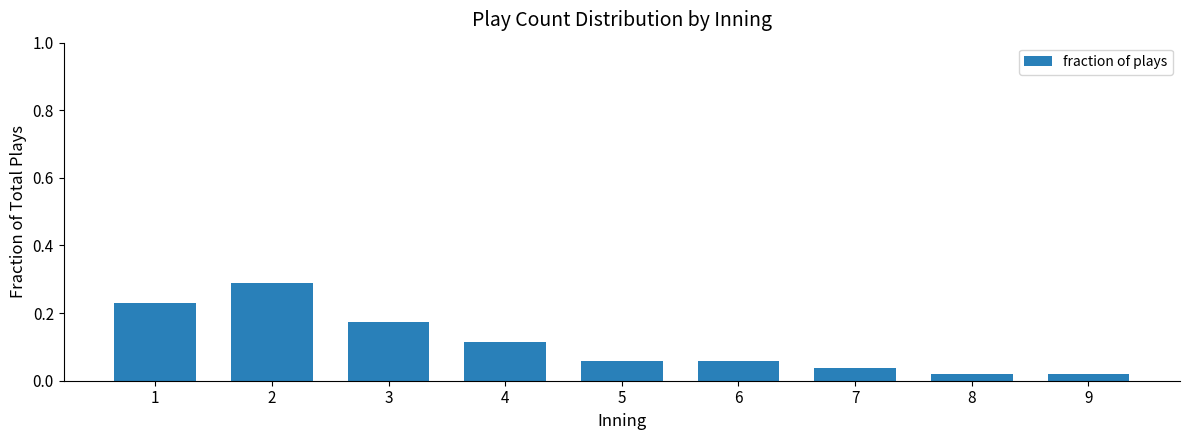

What is the sum of all values?

1.0